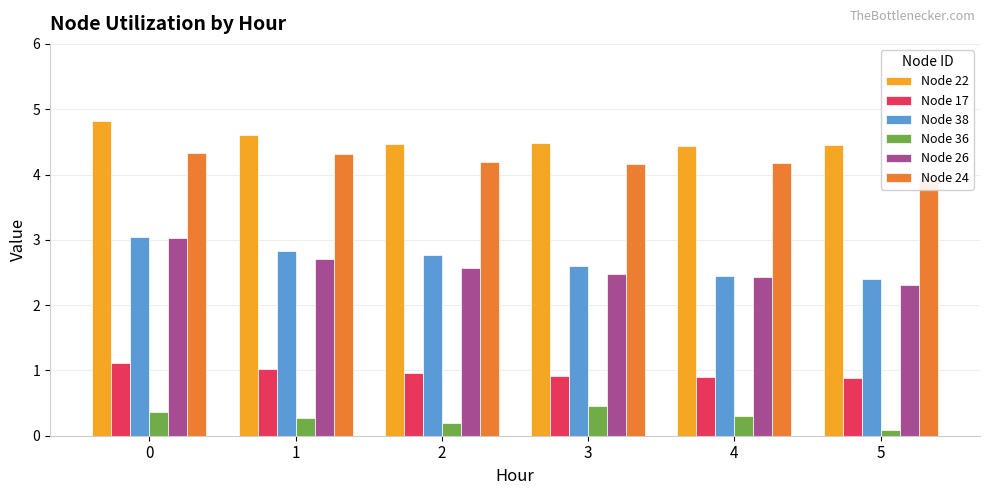

Count the Node 36 values in the range 0 to 1.

6